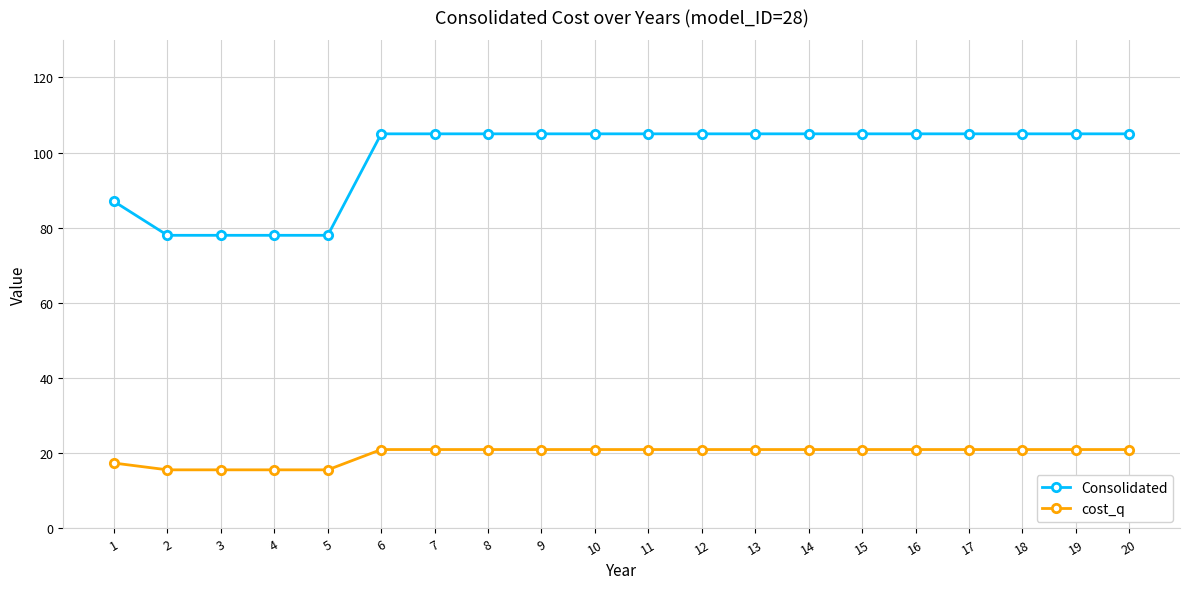

True or false: cost_q has a value of 7.3 at 13.

False